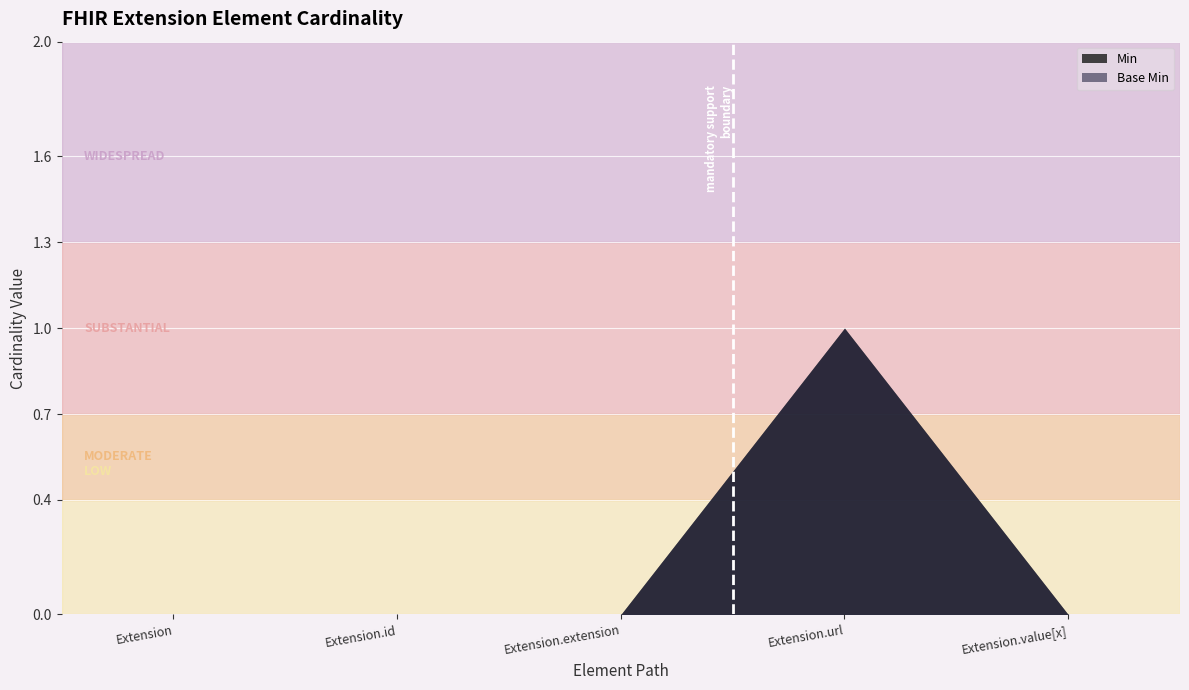

What is the label of the 4th point from the left?

Extension.url